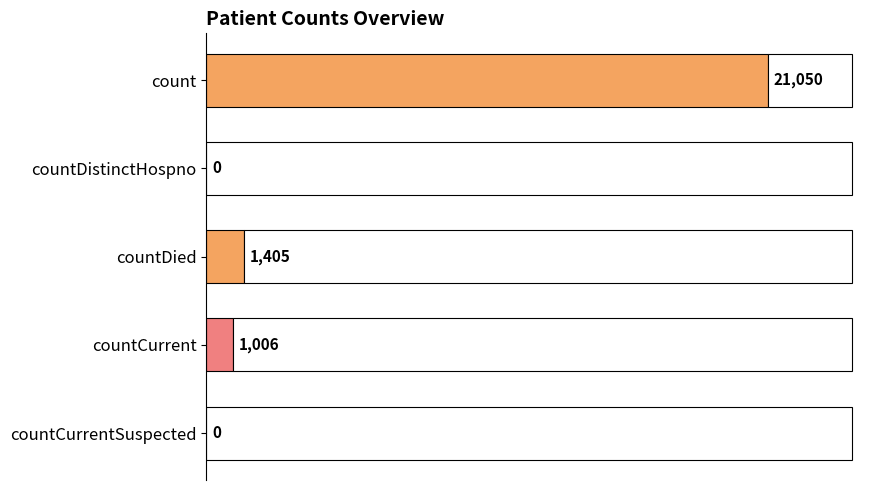

Reading bottom to top, extract all data points from this chart.

countCurrentSuspected=0	countCurrent=1006	countDied=1405	countDistinctHospno=0	count=21050